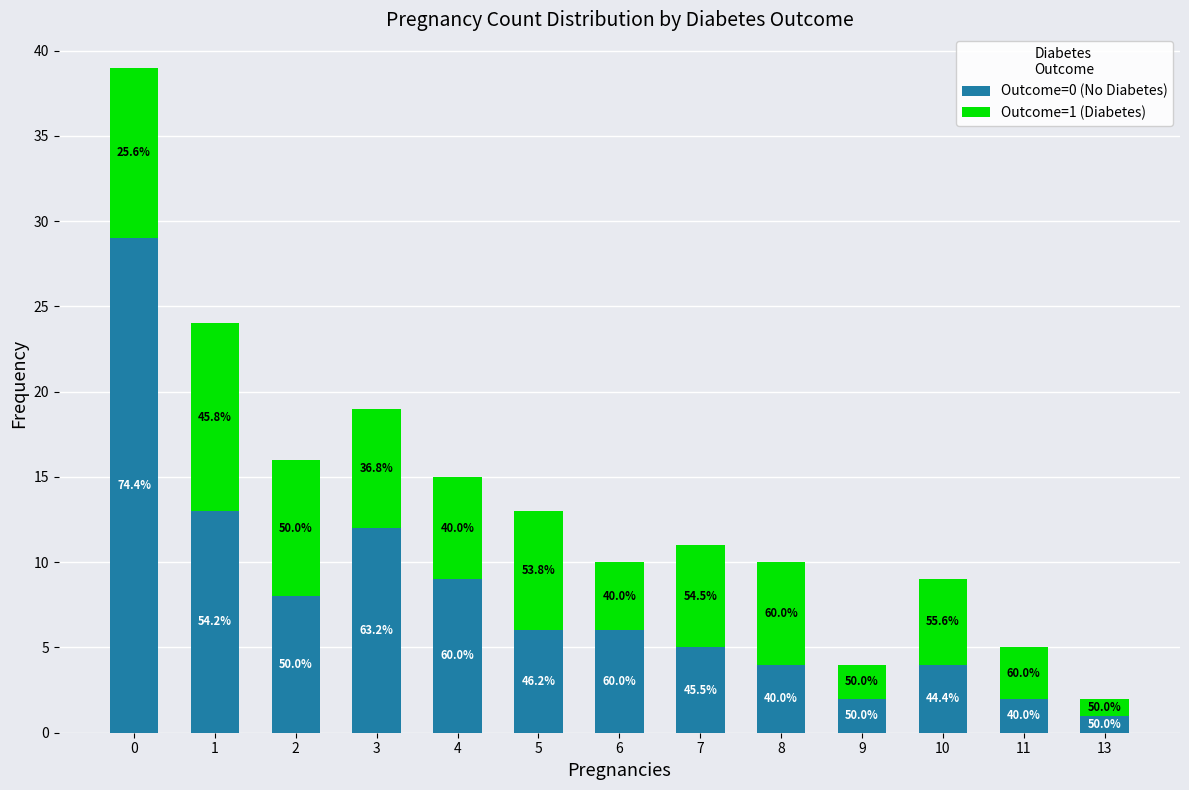

What are all the series names shown in the legend?

Outcome=0 (No Diabetes), Outcome=1 (Diabetes)